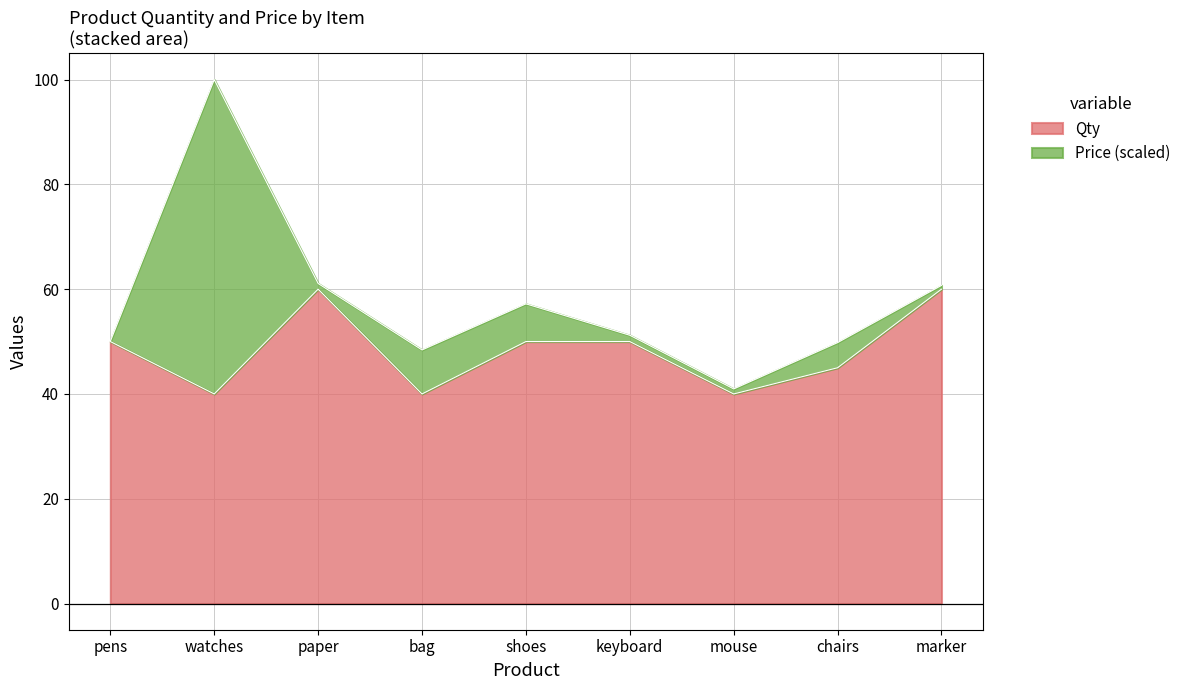

At which category does the chart reach its peak across all series?

paper